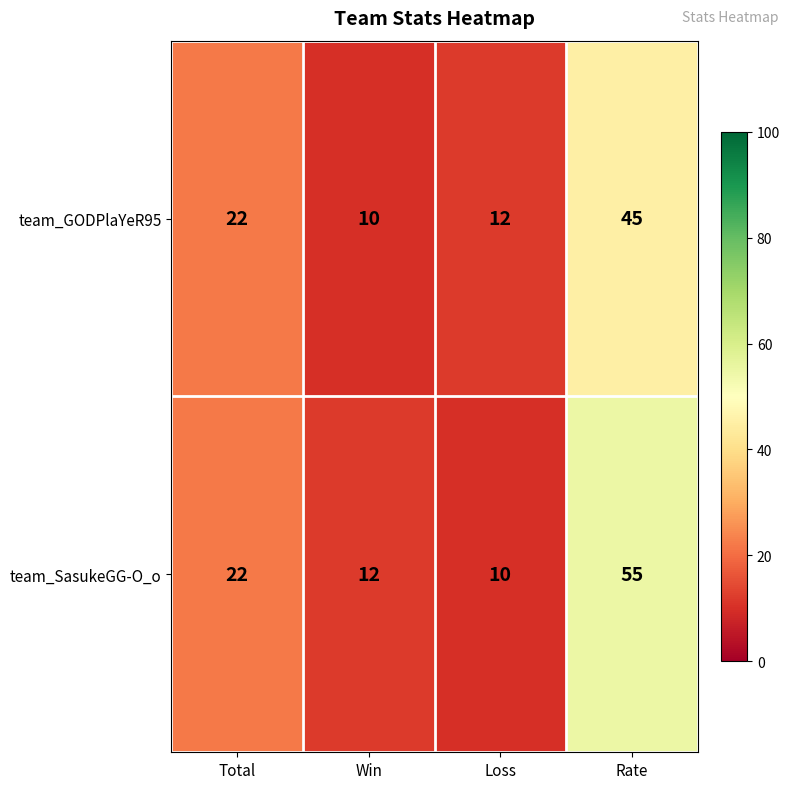

Reading left to right, list all the values displayed in this chart.

team_GODPlaYeR95: Total=22	Win=10	Loss=12	Rate=45
team_SasukeGG-O_o: Total=22	Win=12	Loss=10	Rate=55